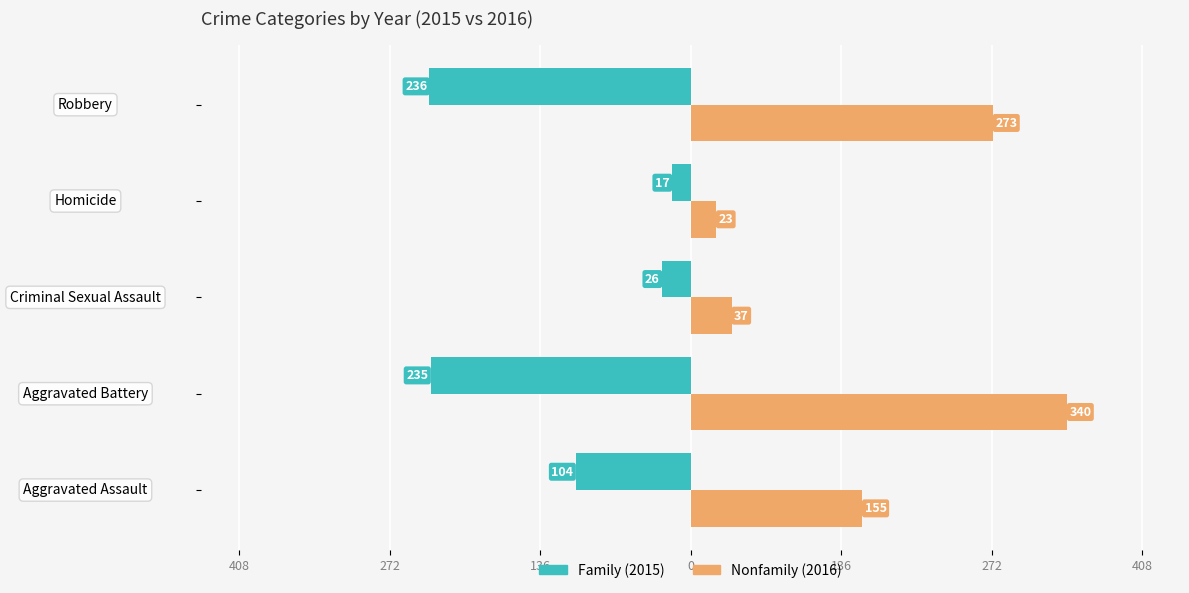

Reading left to right, transcribe all the data shown in this chart.

Family: -104	-235	-26	-17	-236
Nonfamily: 155	340	37	23	273